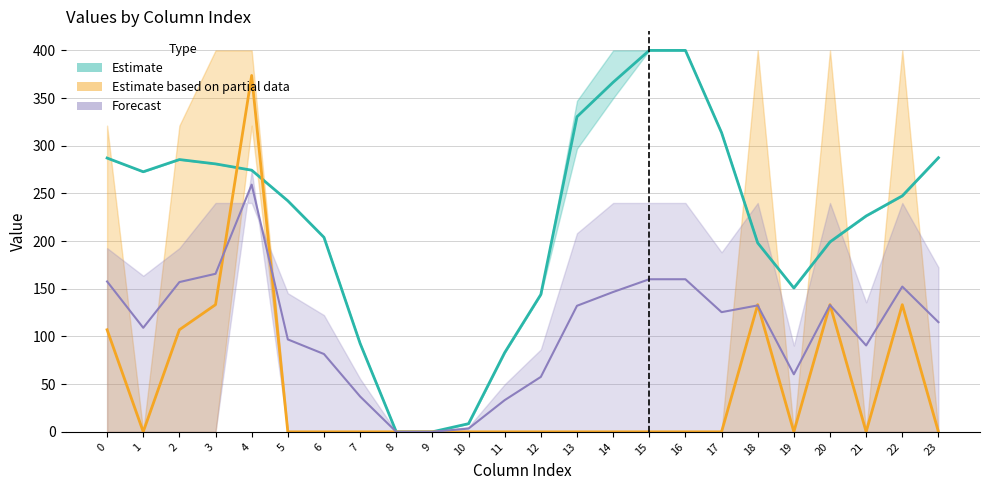

What is the difference between the Estimate based on partial data values at 4 and 21?

373.7